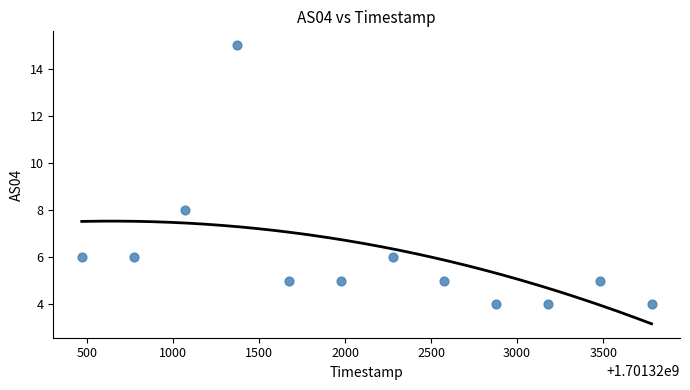

What is the range of Y values (max minus min)?

11